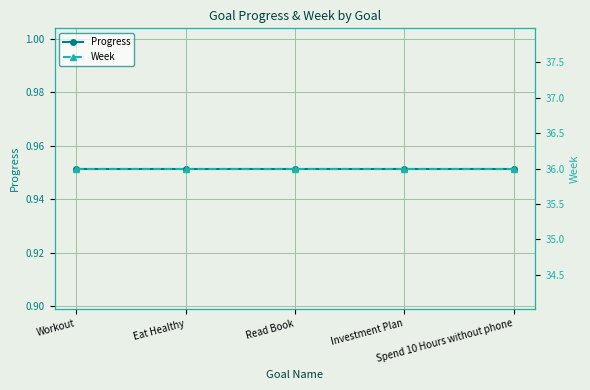

What is the label of the 1st point from the left?

Workout